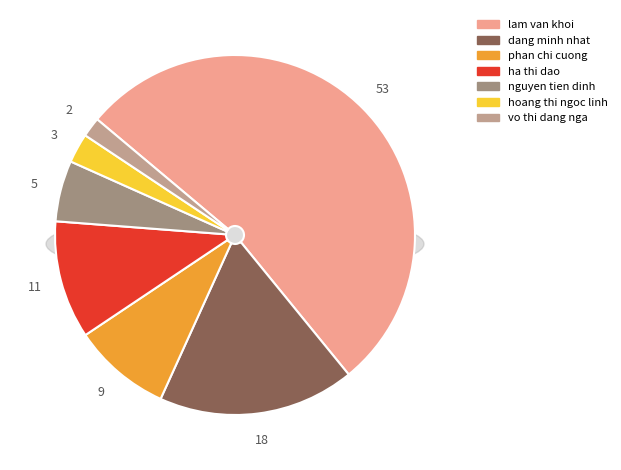

Combined, do ha thi dao and hoang thi ngoc linh account for over 50%?

No